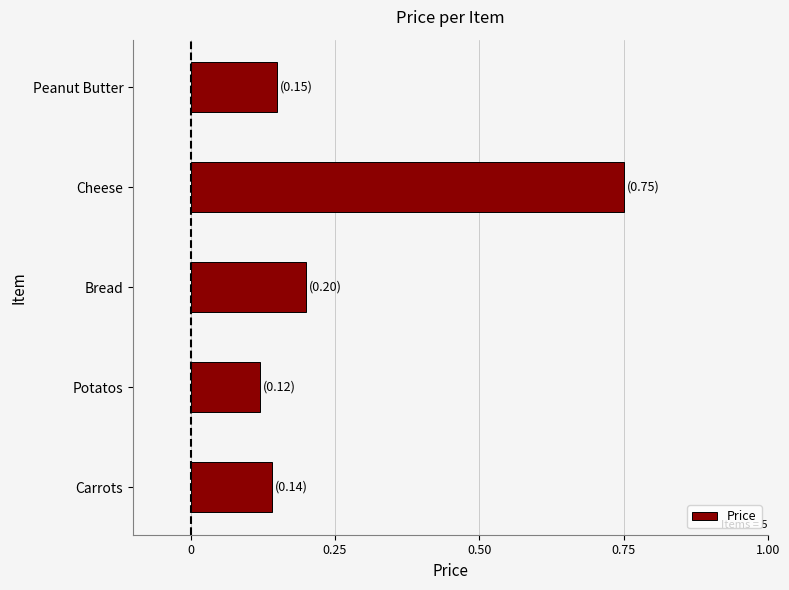

Which label corresponds to the smallest value in the chart?

Potatos